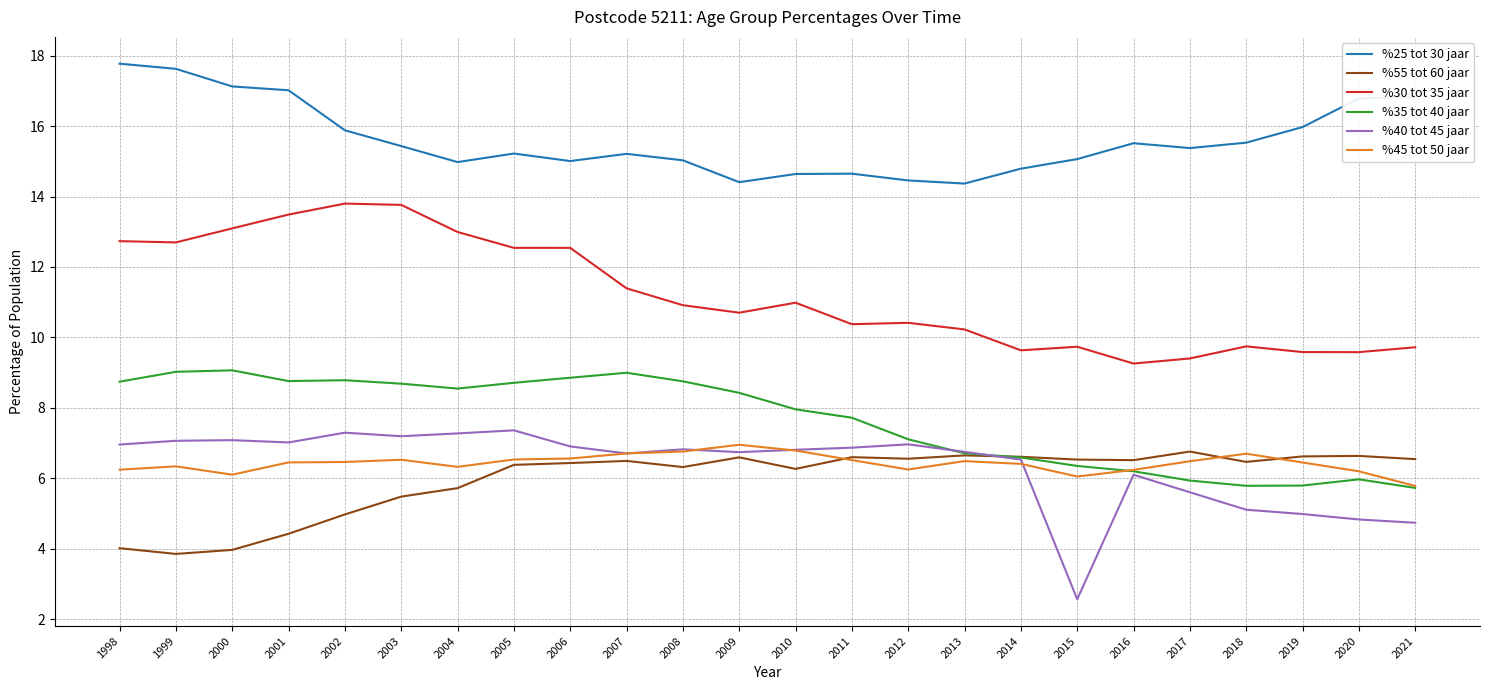

What is the highest value of the %40 tot 45 jaar series?

7.4